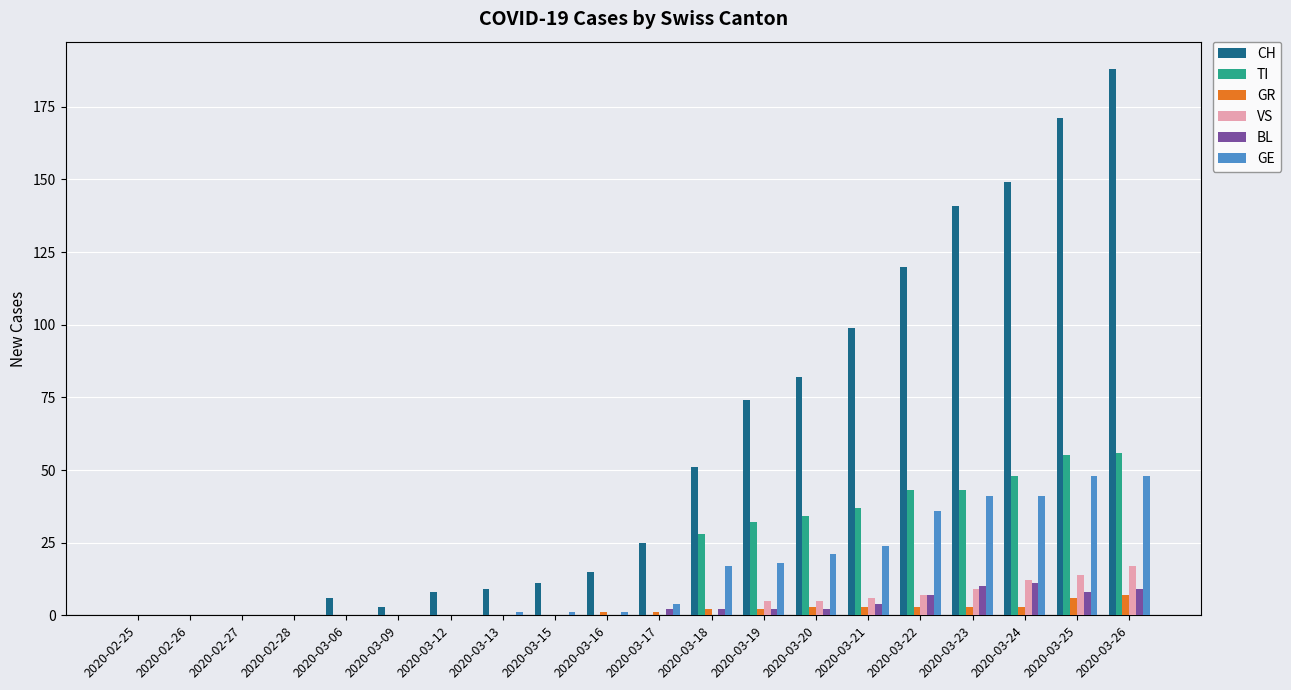

What is the average value of the TI series?

19